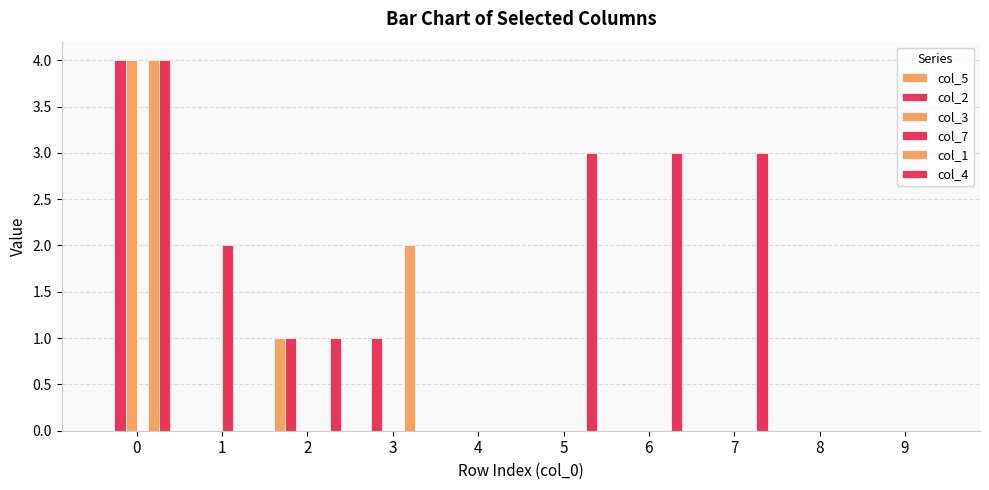

Is the value of col_7 at 4 greater than the value of col_5 at 0?

No